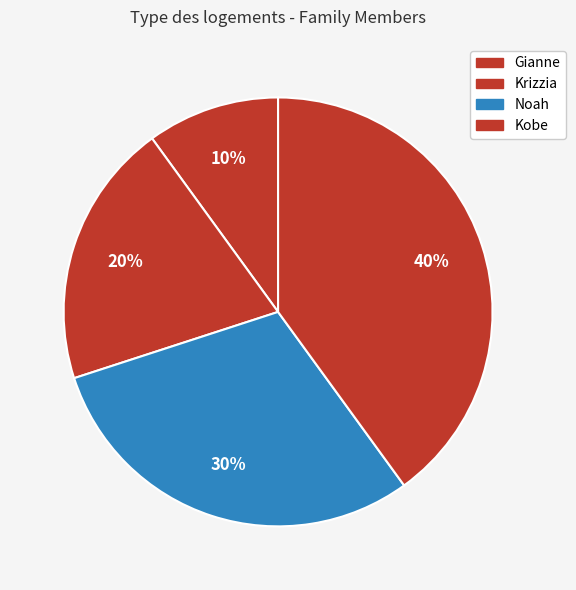

True or false: Kobe accounts for 40% of the total.

True